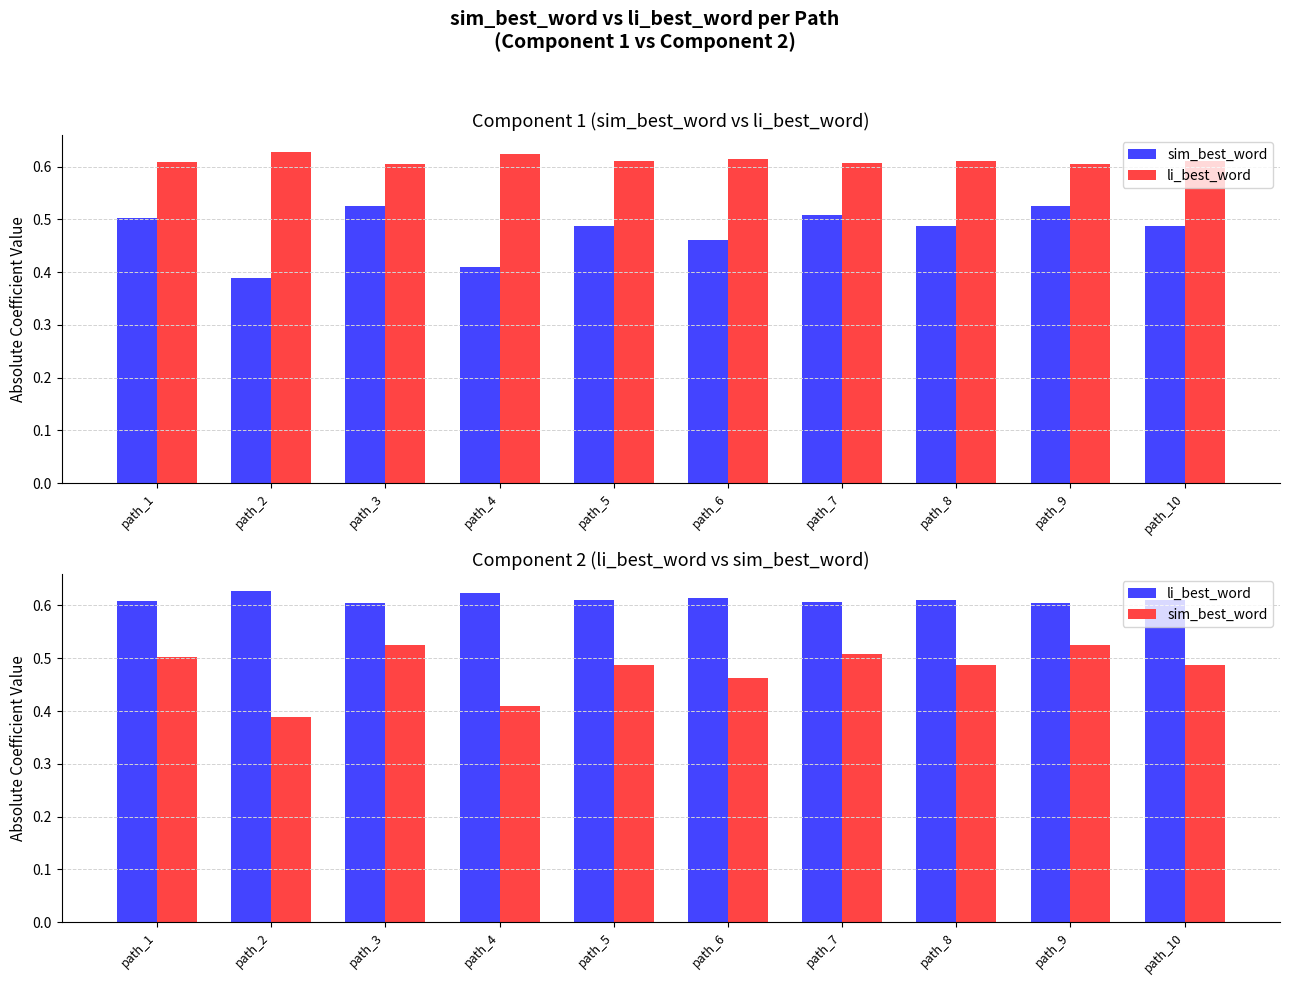

What is the sum of all sim_best_word values?

4.8